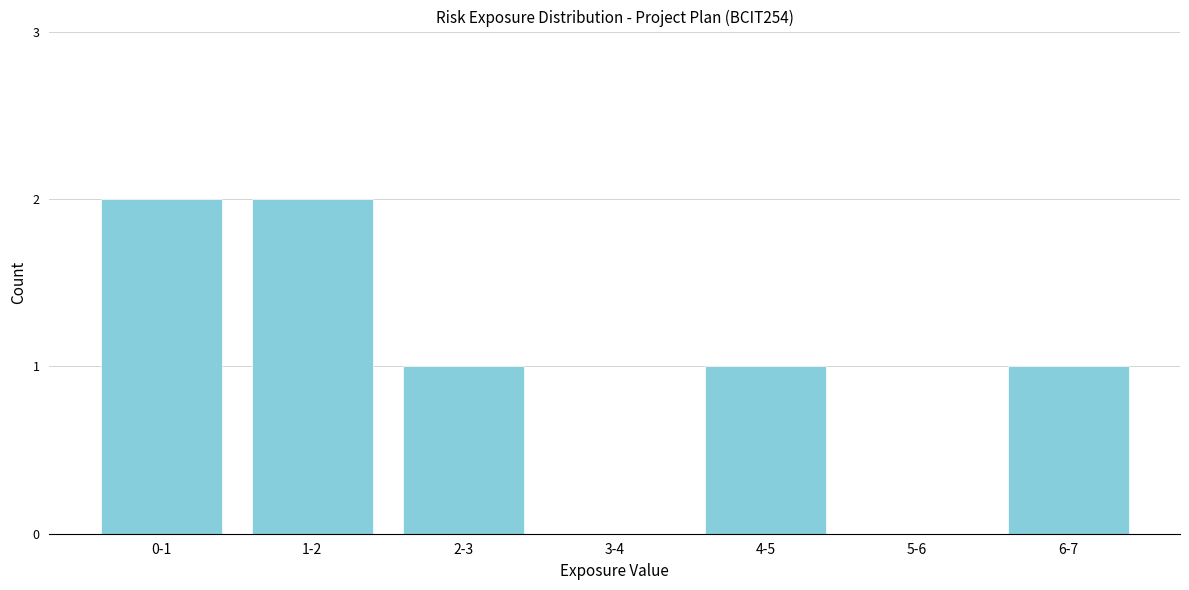

Reading left to right, list all the values displayed in this chart.

0-1=2	1-2=2	2-3=1	3-4=0	4-5=1	5-6=0	6-7=1